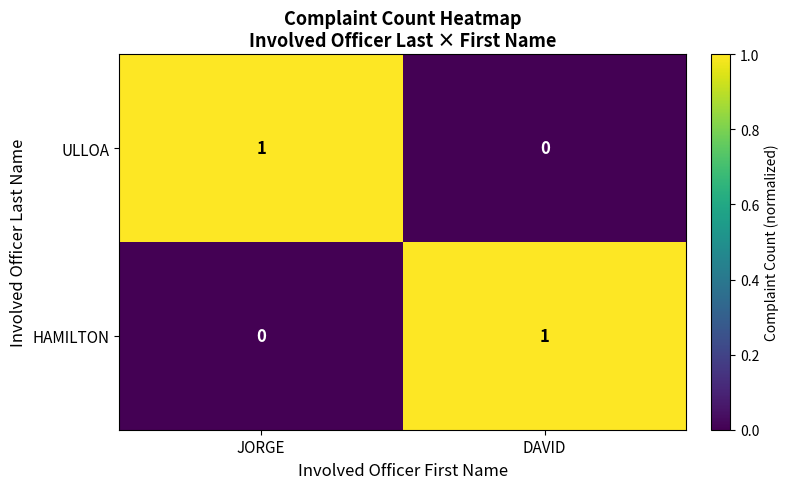

At which category is the sum across all series the highest?

JORGE